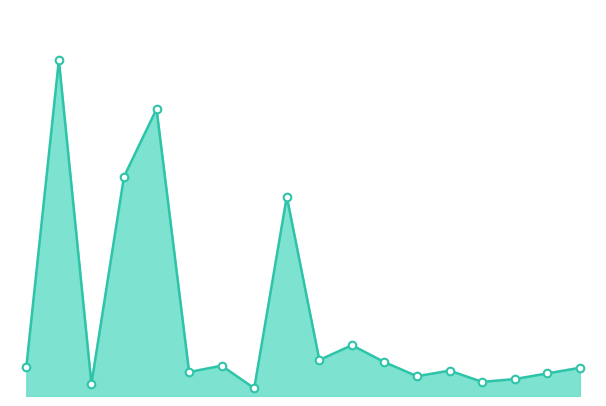

Is this an area chart (filled region under the line)?

Yes